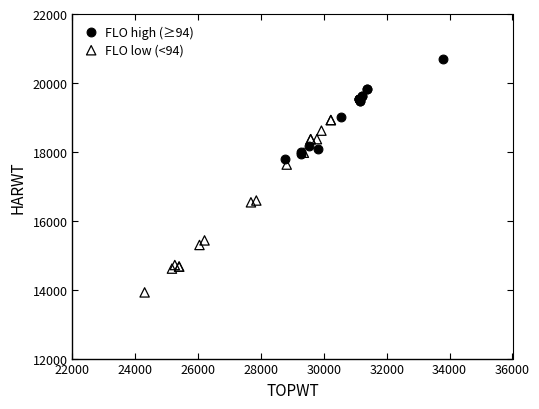

Which series has the widest spread of Y values?

FLO low (<94)